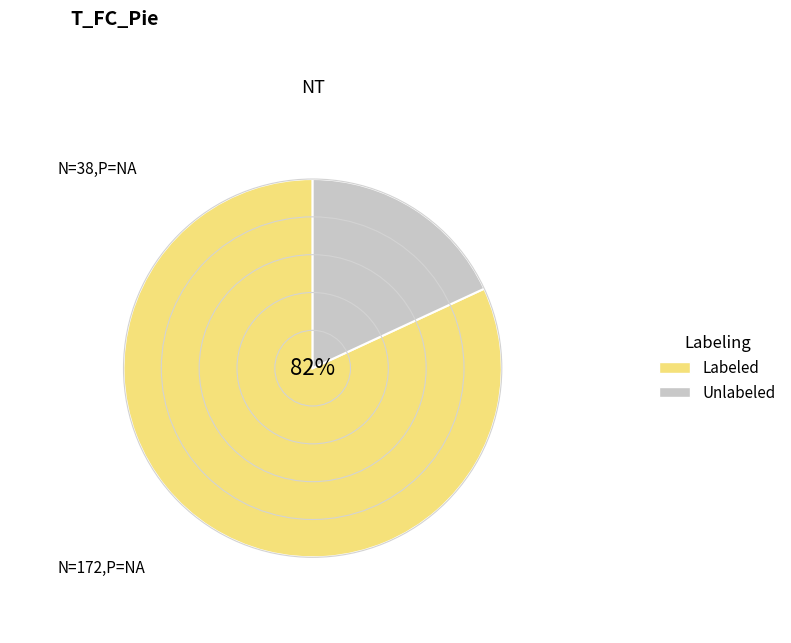

How many slices are in this pie chart?

2